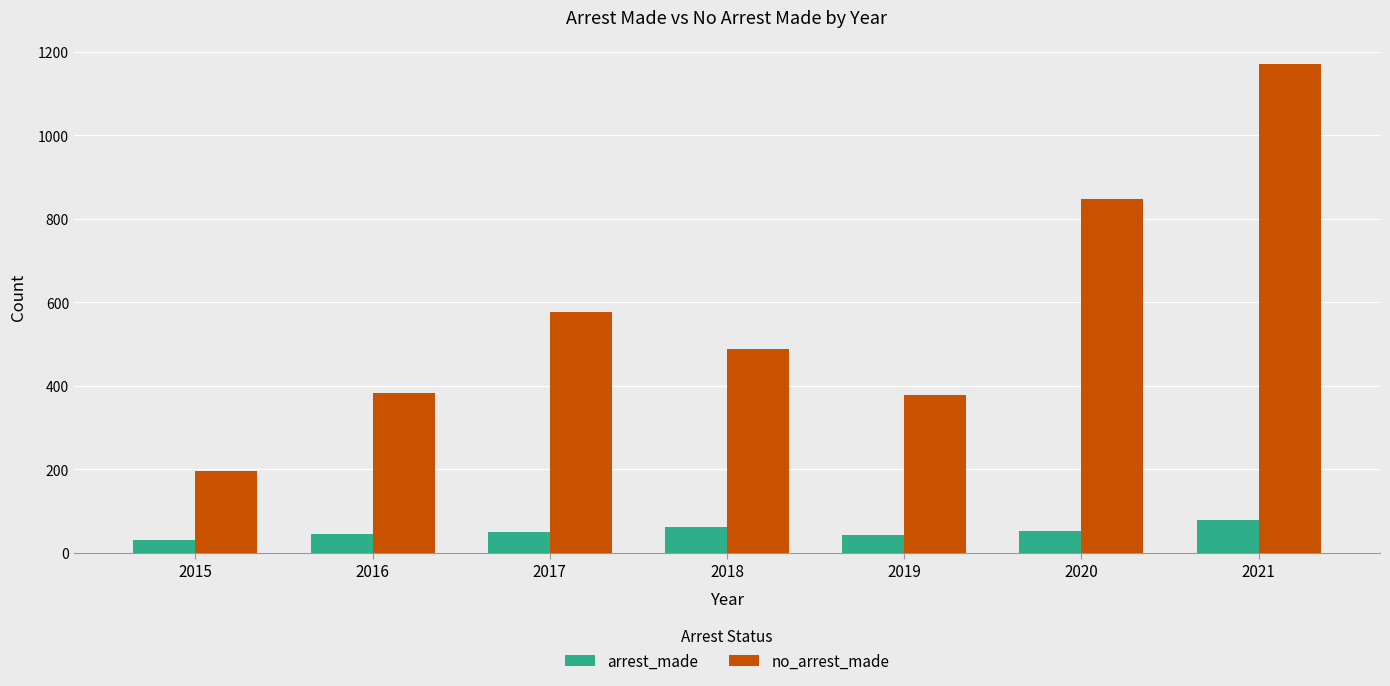

What is the sum of the no_arrest_made values at 2019 and 2018?

866